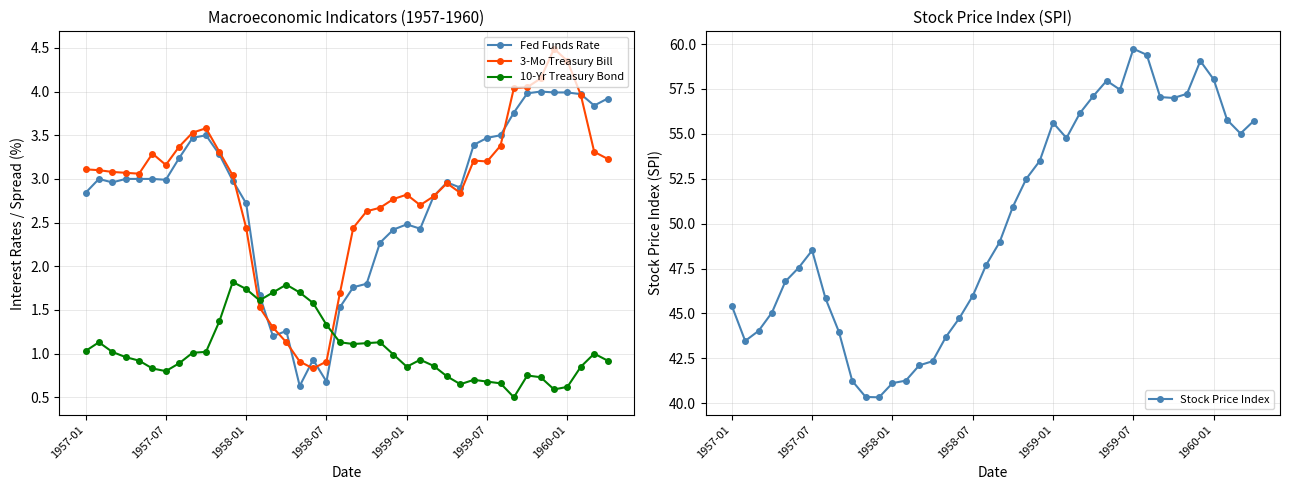

Which series has the widest spread of values?

Stock Price Index